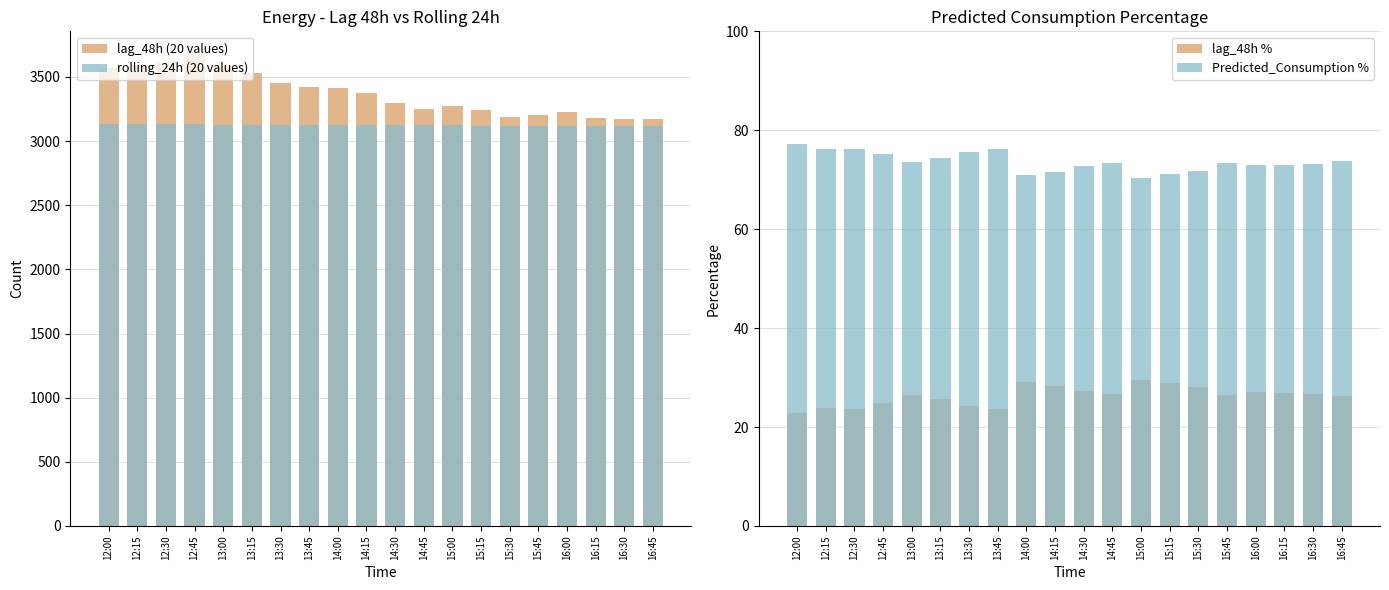

What is the smallest value displayed?

22.8